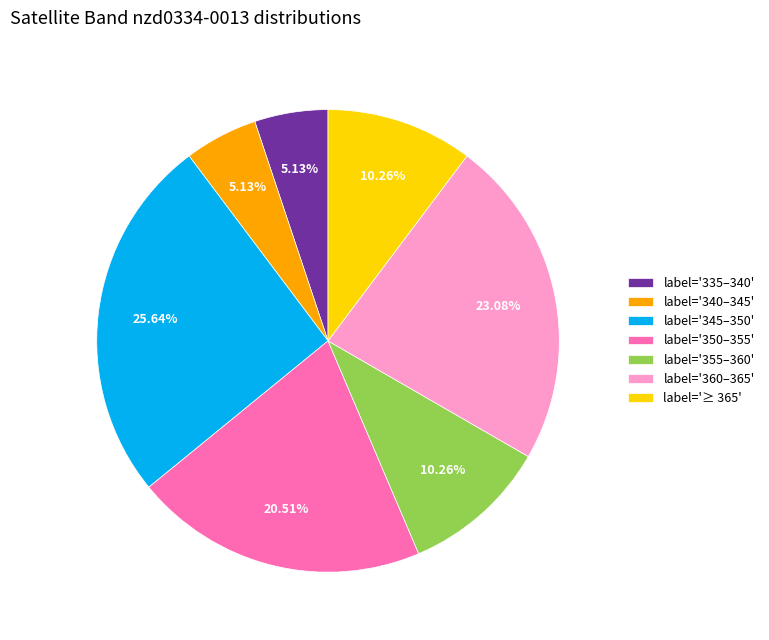

Does any single category account for the majority?

No